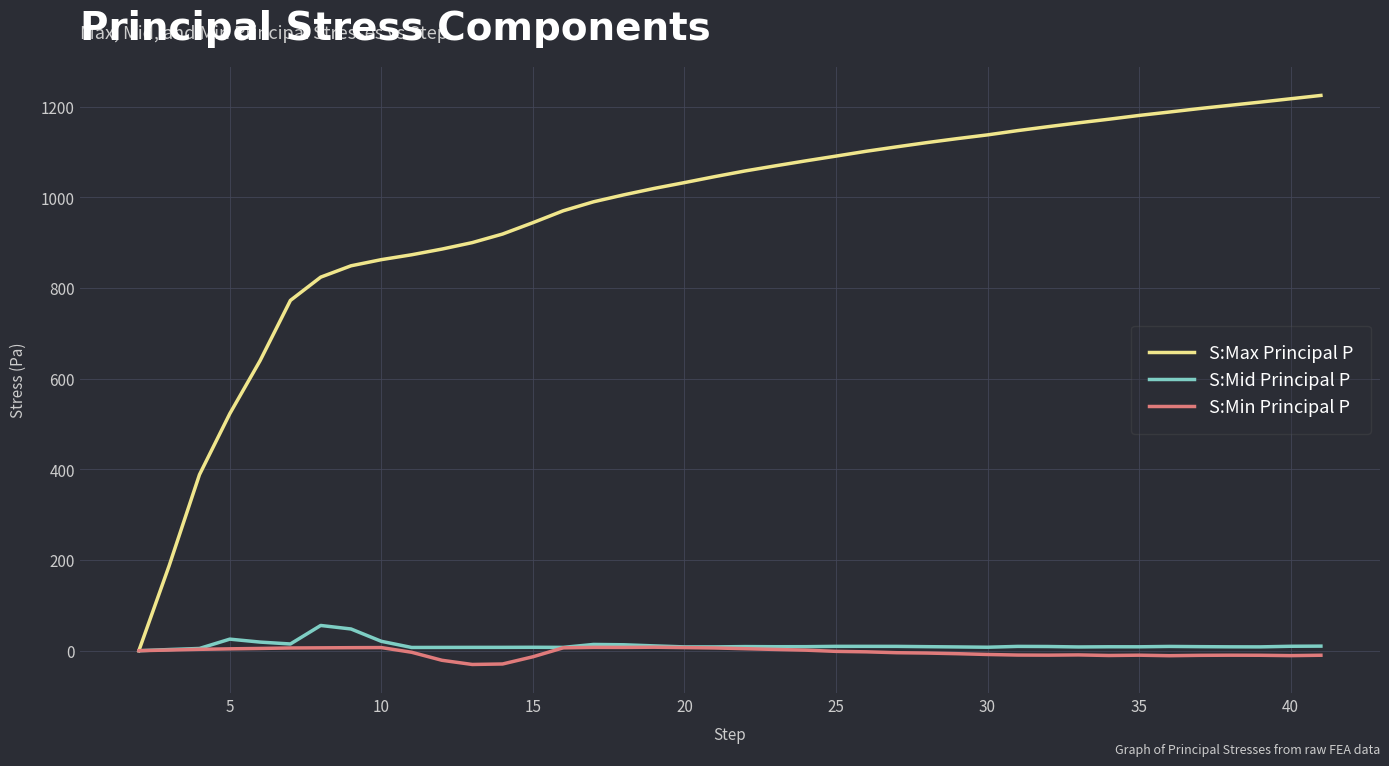

What are all the series names shown in the legend?

S:Max Principal P, S:Mid Principal P, S:Min Principal P